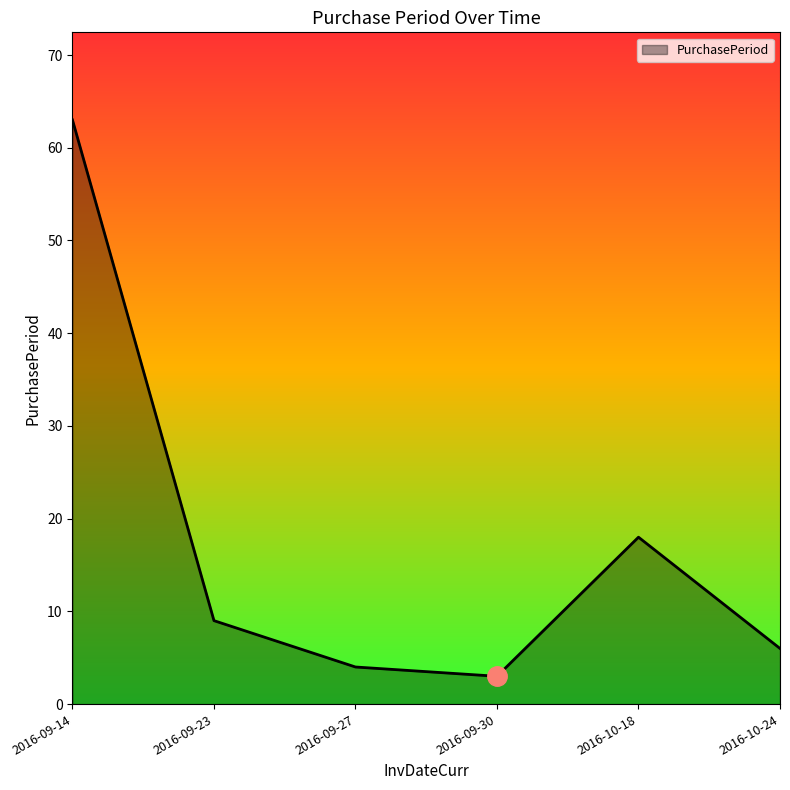

How many lines are shown in the chart?

1